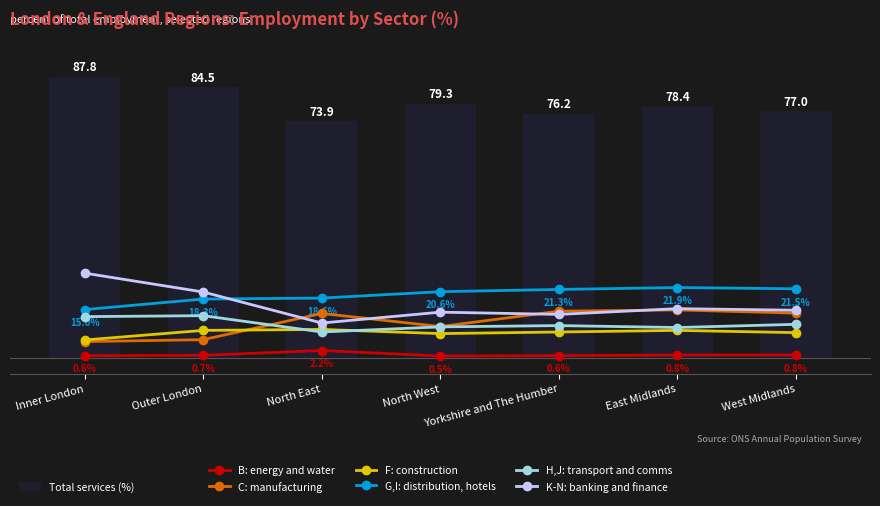

How many categories are shown in the chart?

7